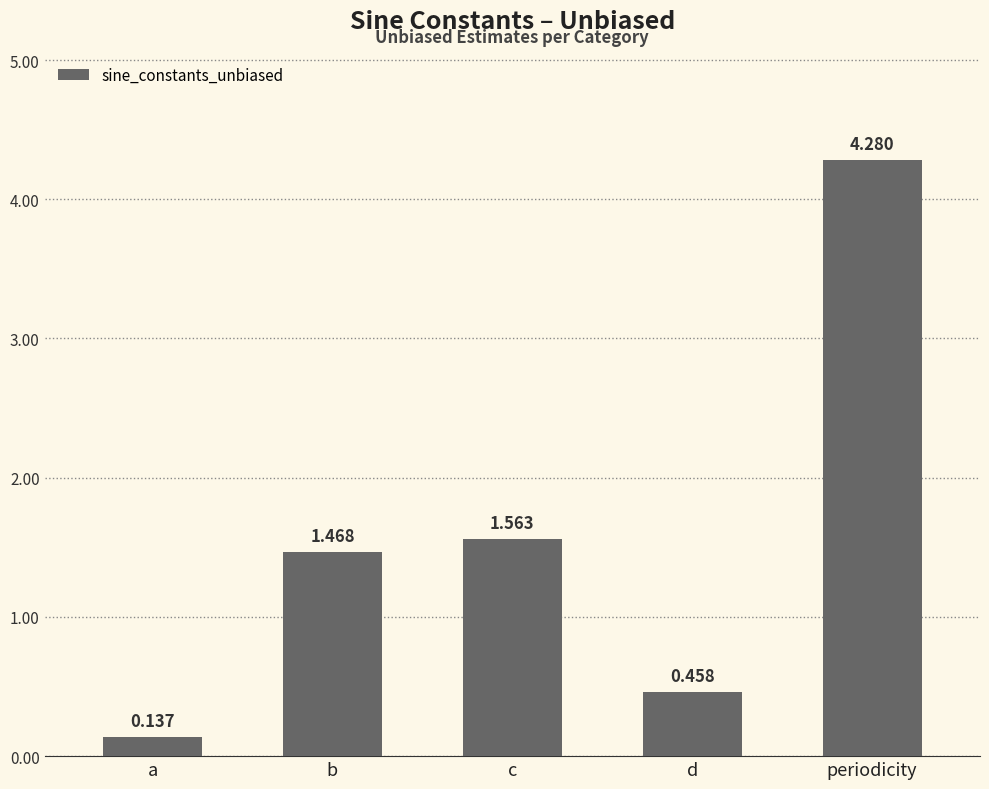

What is the sum of the values at a and periodicity?

4.4